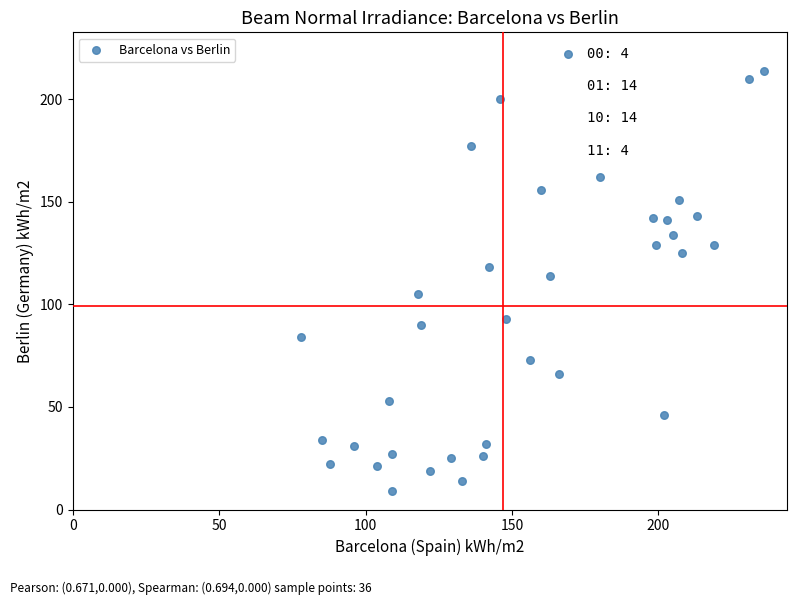

What is the range of Y values (max minus min)?

213